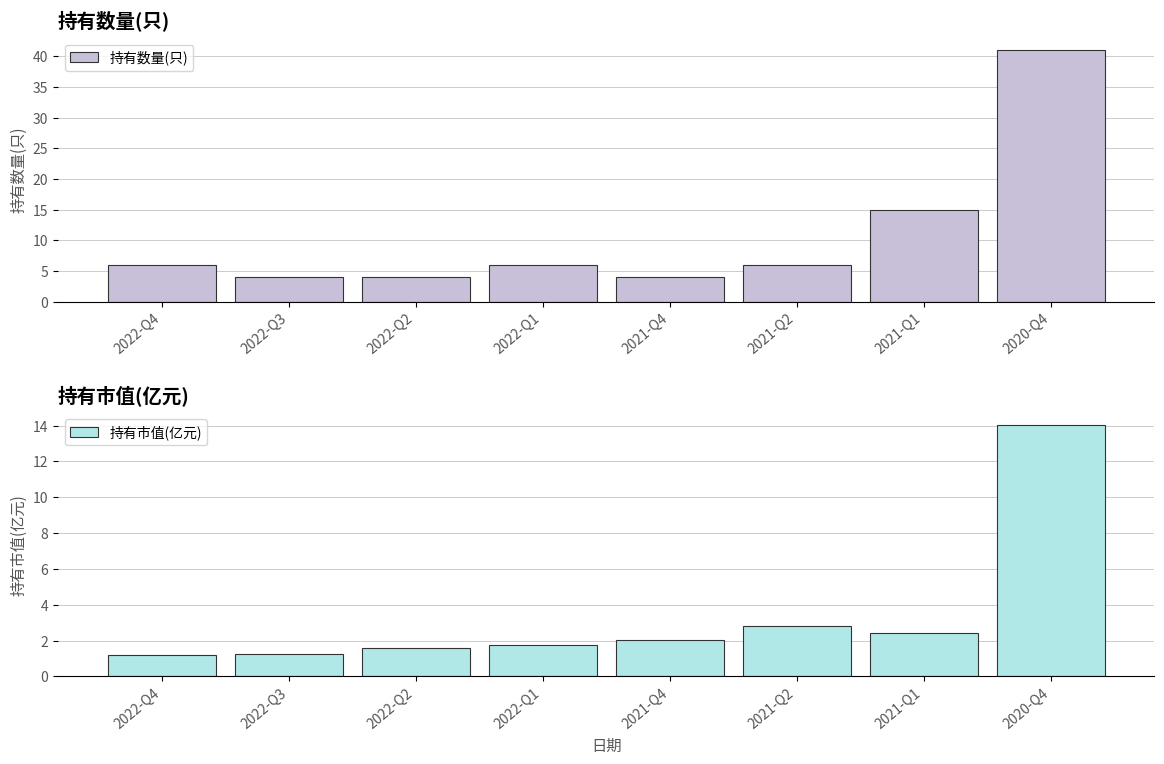

What position from the right is 2020-Q4?

1